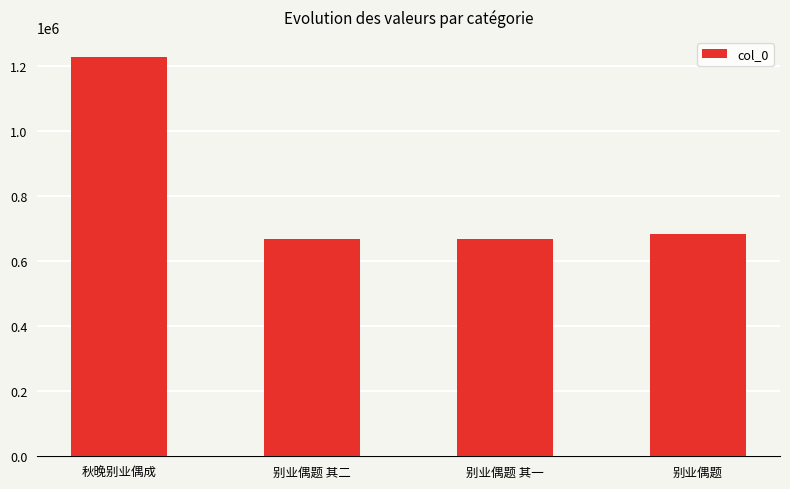

What is the sum of the values at 别业偶题 其一 and 秋晚别业偶成?

1896032